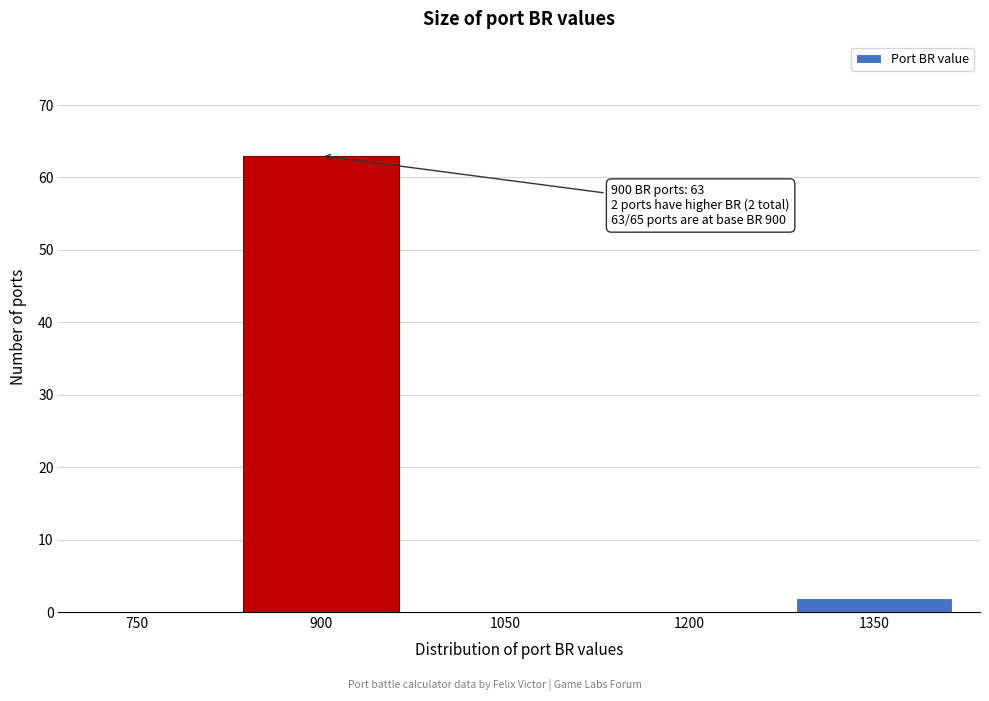

Reading right to left, what are all the values shown in this chart?

1350=2	1200=0	1050=0	900=63	750=0